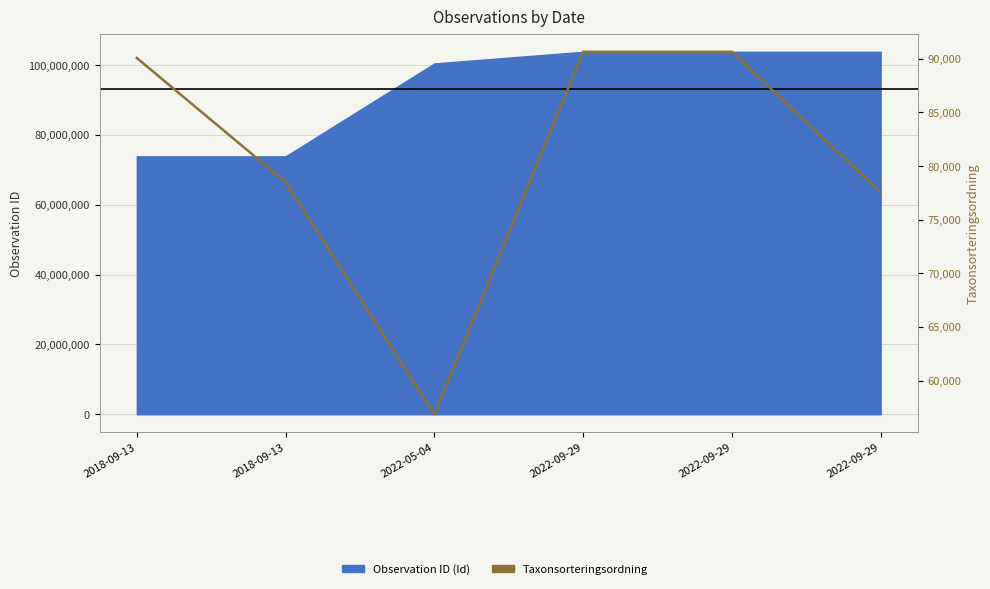

Which has a higher value, 2022-05-04 or 2022-09-29?

2022-09-29